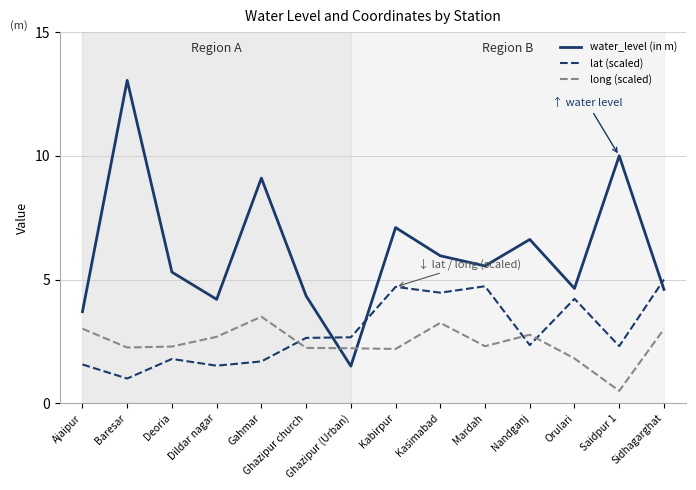

Is the value of water_level (in m) at Orulari greater than the value of long (scaled) at Deoria?

Yes